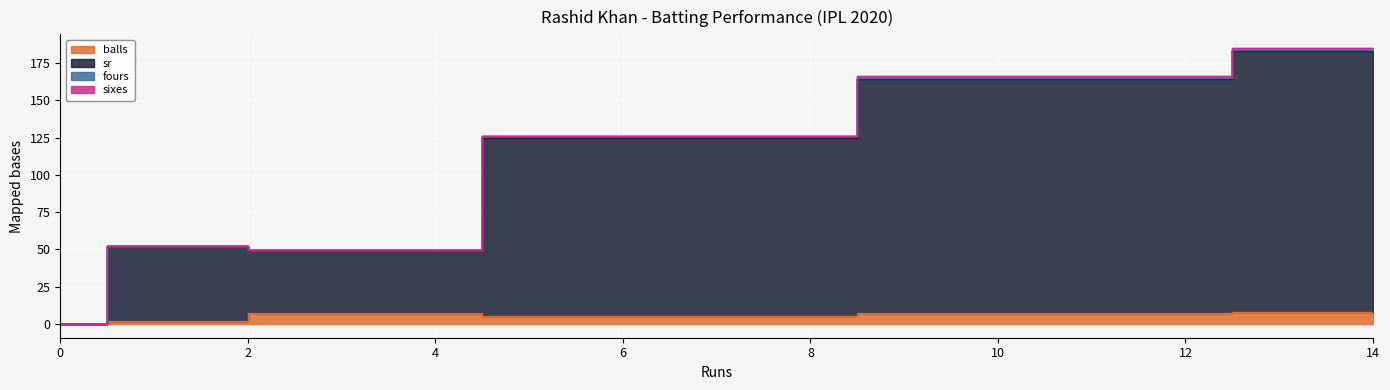

Reading left to right, what are all the values shown in this chart?

balls: 0.0	2.0	7.0	5.0	7.0	8.0
sr: 0.0	52.0	49.9	126.0	165.1	184.0